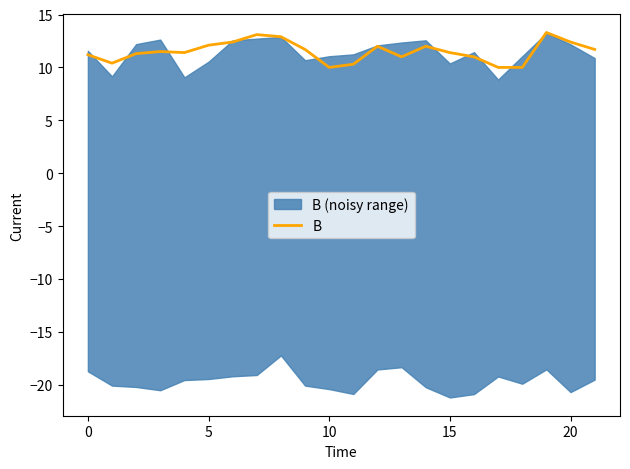

What is the sum of all values?

253.1